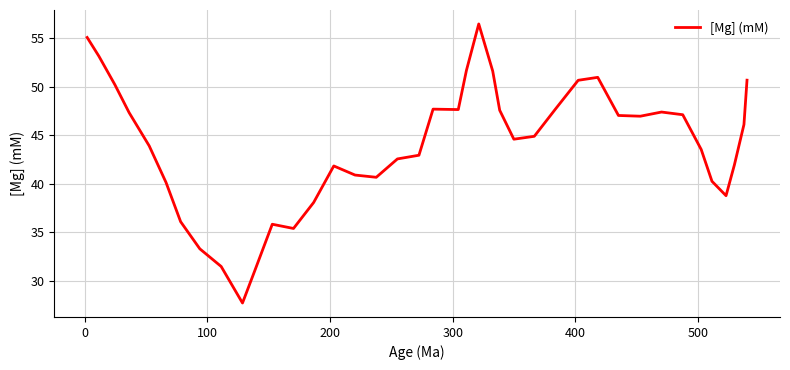

What is the minimum value shown in the chart?

27.7